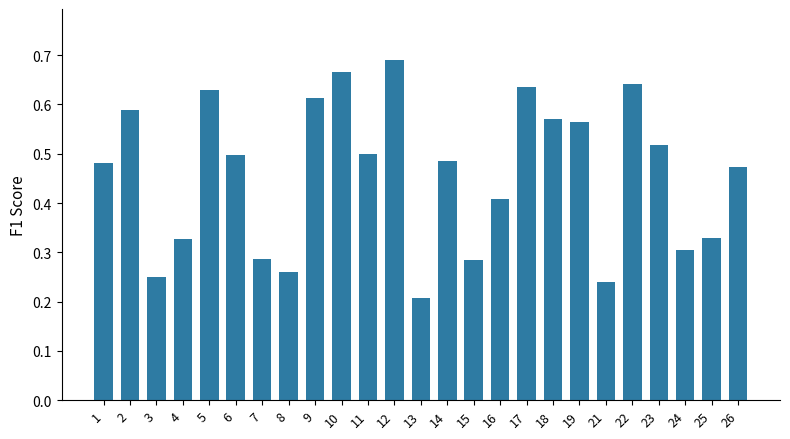

Is it true that the value at 16 is 0.4?

True